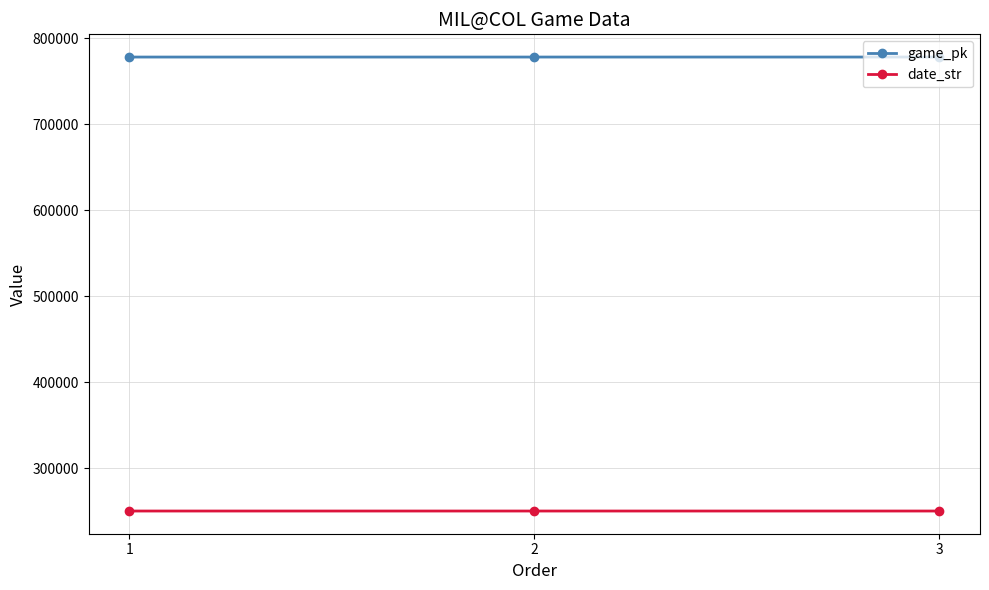

At 2, list the series in order from largest to smallest.

game_pk, date_str